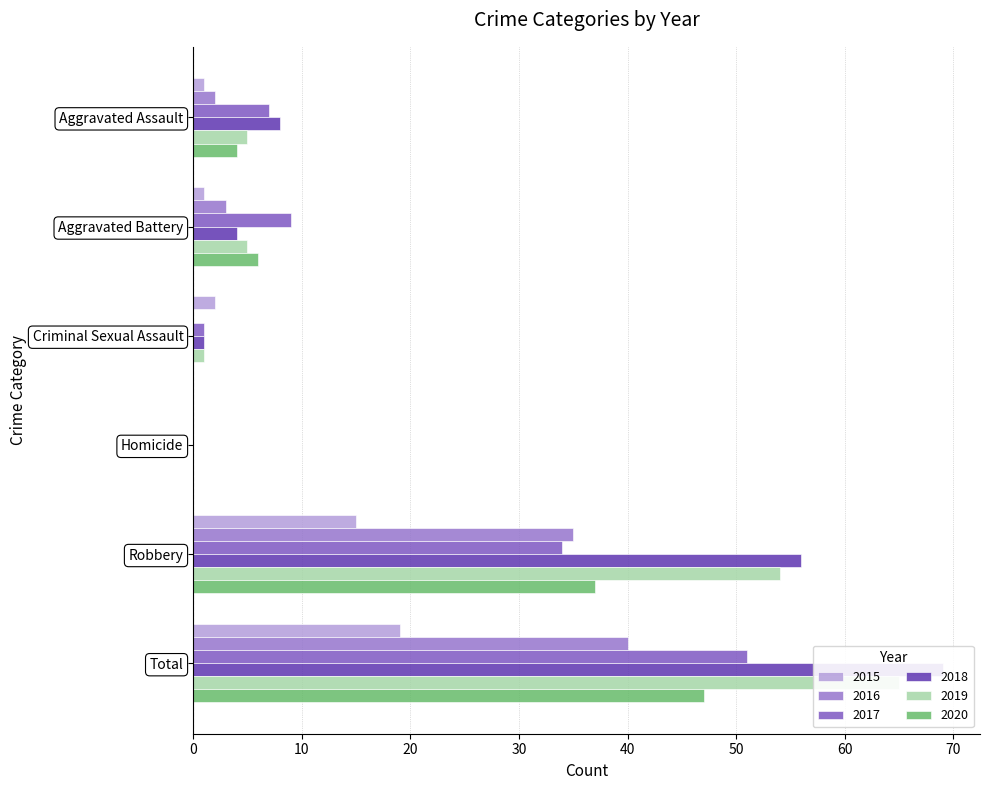

Is it true that 2019 equals 34 at Homicide?

False